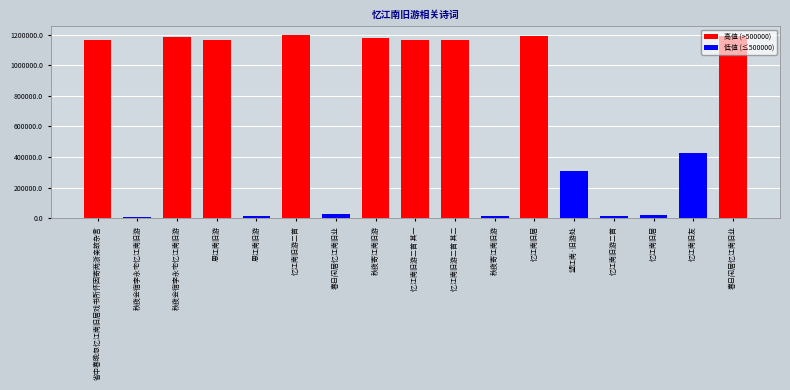

How many bars are there in total?

17